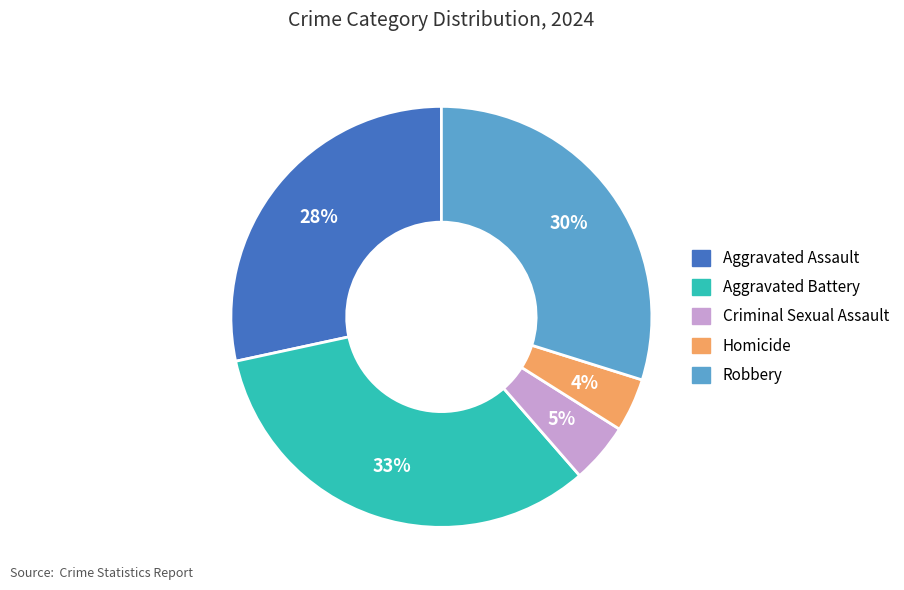

Count the number of slices in the pie.

5